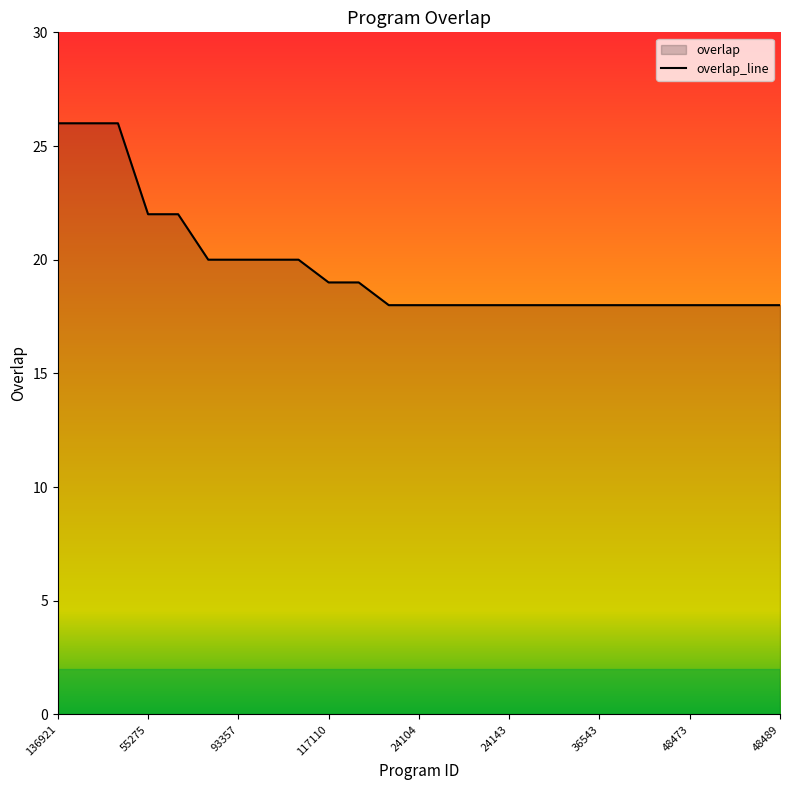

Approximately how many times larger is the value at 136921 compared to 48473?

1.4